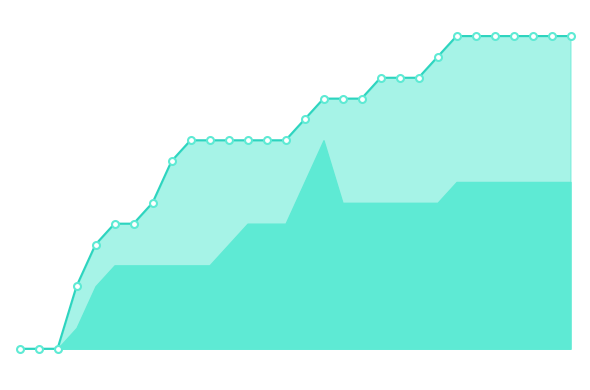

How many lines are shown in the chart?

1